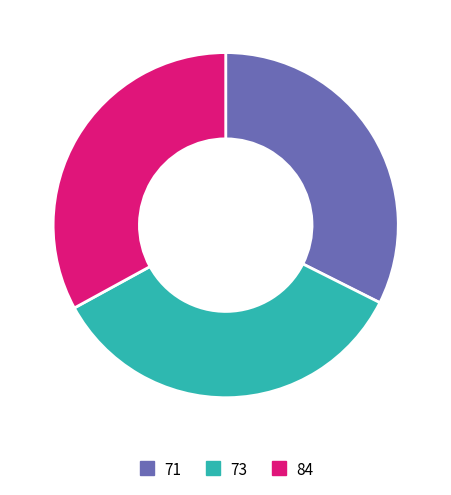

Does 84 represent more than half of the total?

No